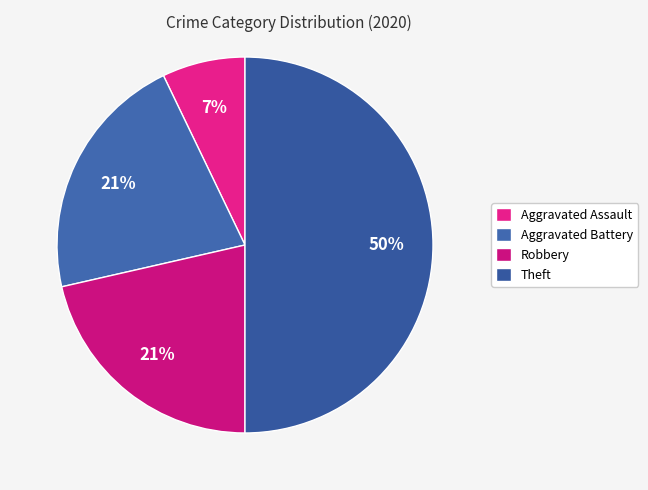

The Theft slice represents 36% of the pie. True or false?

False